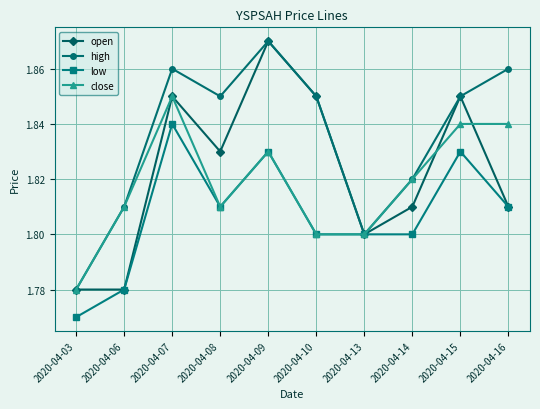

The value of high at 2020-04-07 is 3.0. True or false?

False